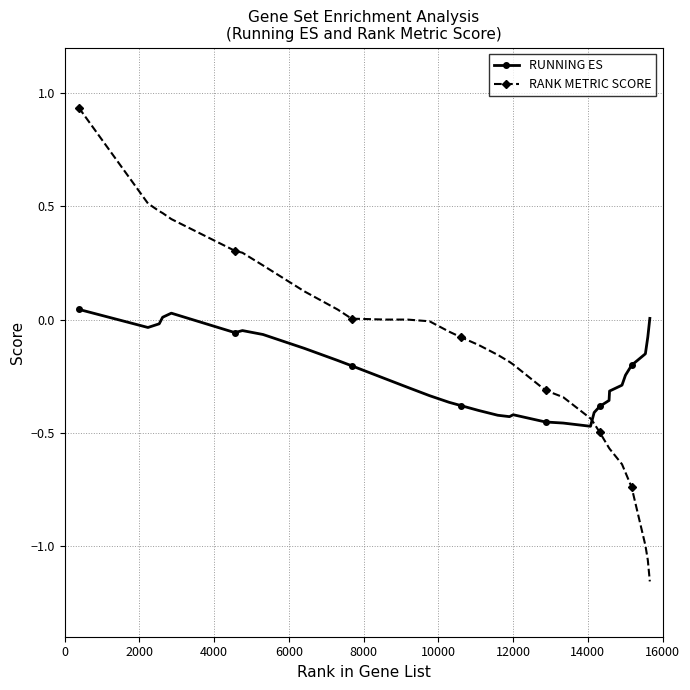

How many series are shown in this chart?

2